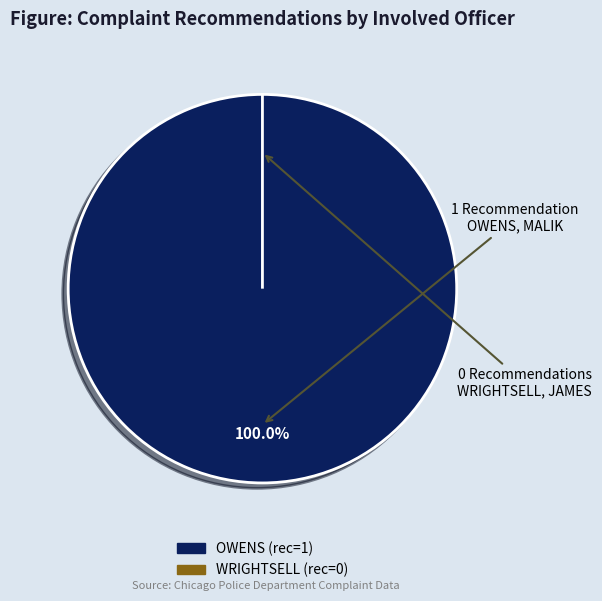

Rank the categories by value from highest to lowest.

OWENS, WRIGHTSELL